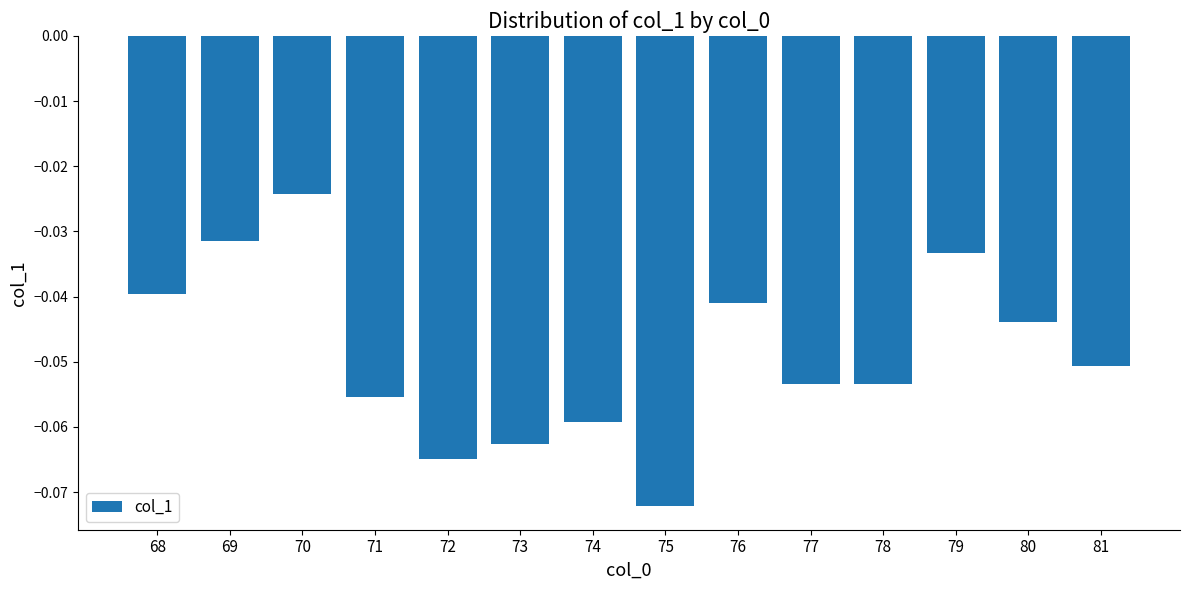

Where is the data nearest to the value 0?

70